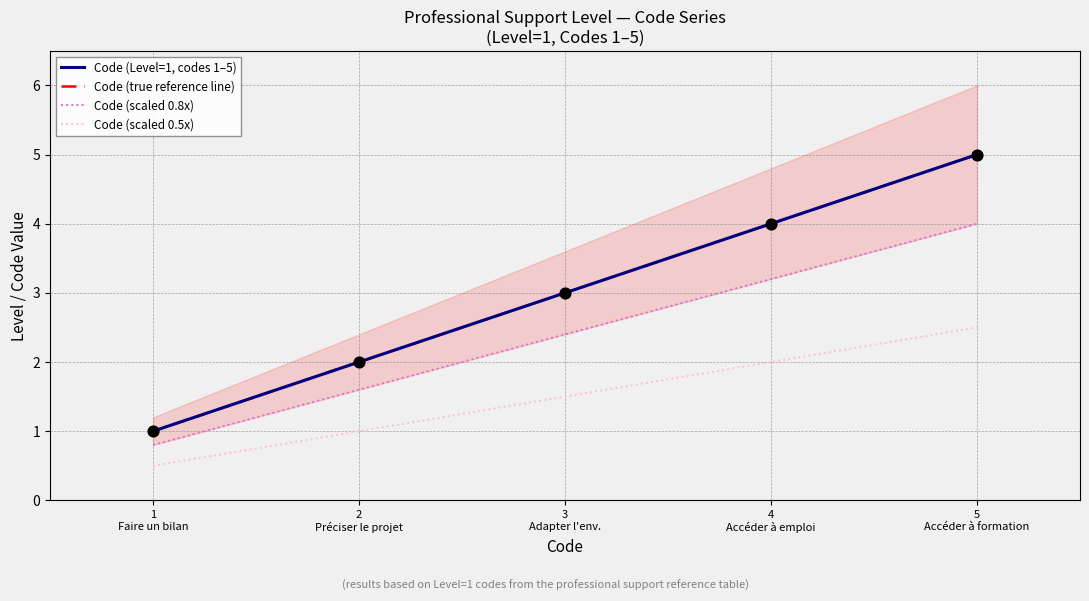

Which series contains the lowest Y value?

Code (scaled 0.5x)